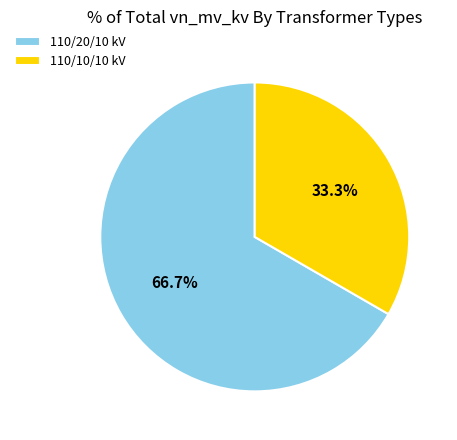

Do 110/10/10 kV and 110/20/10 kV together represent more than half of the pie?

Yes